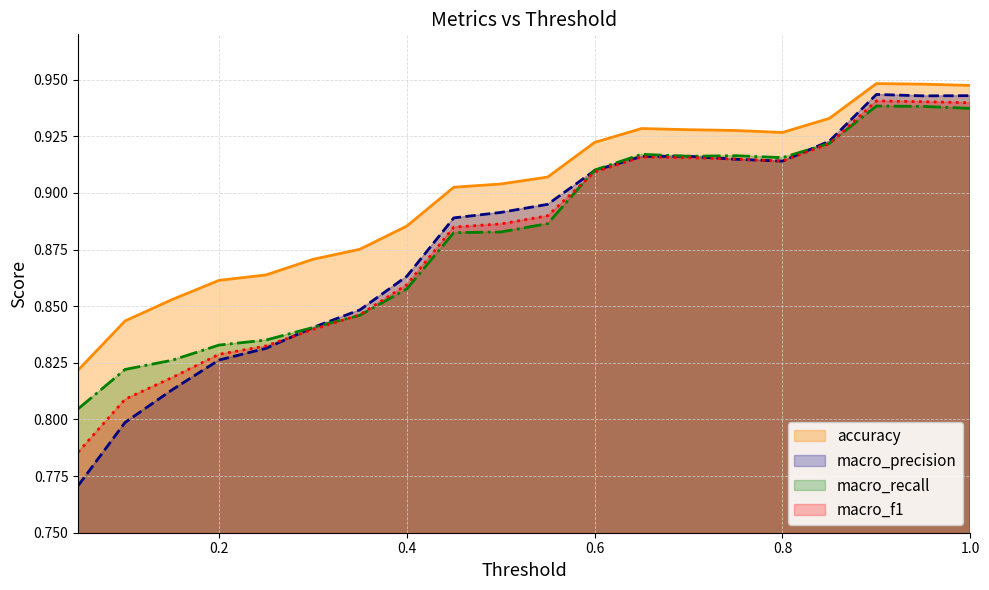

Rank the series by their maximum value, from highest to lowest.

accuracy, macro_precision, macro_f1, macro_recall